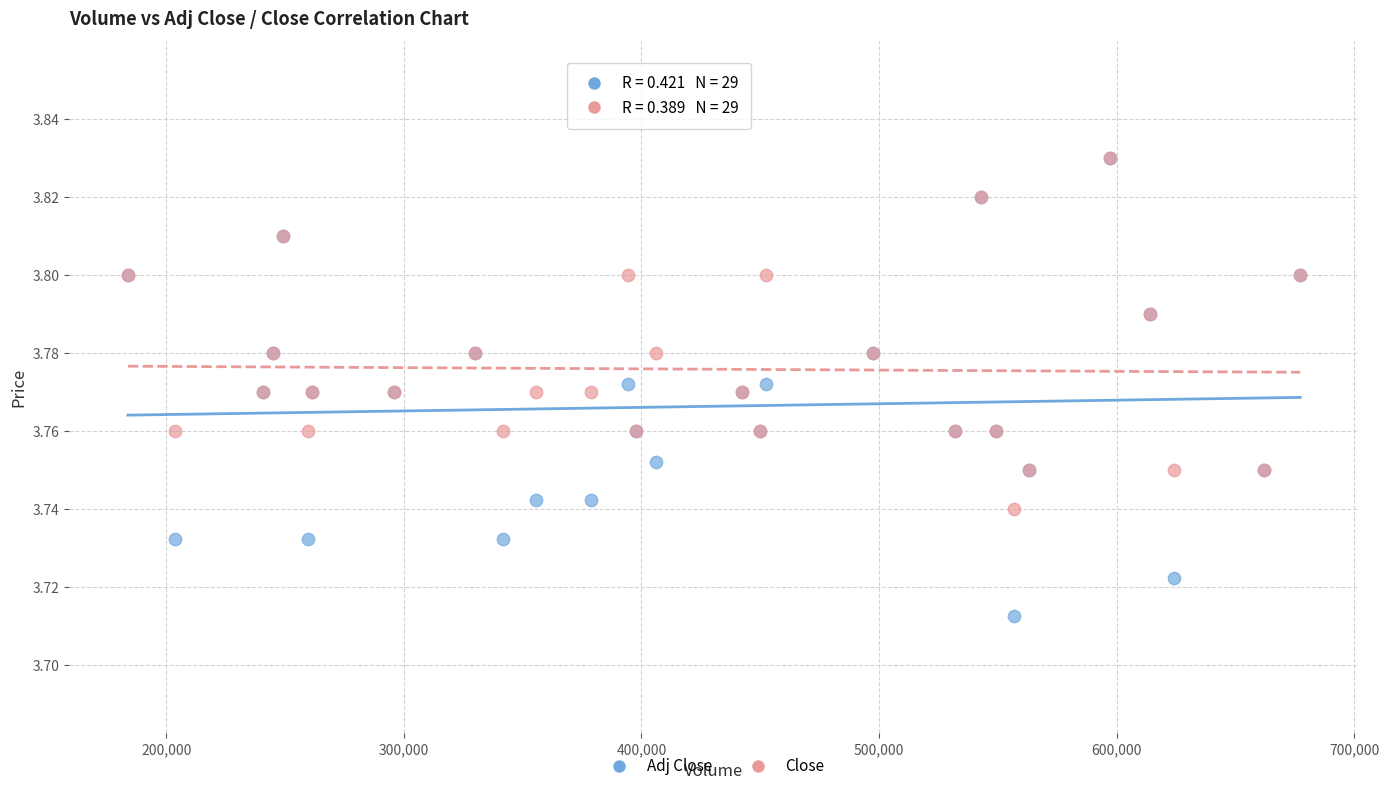

What are all the series names shown in the legend?

Adj Close, Close